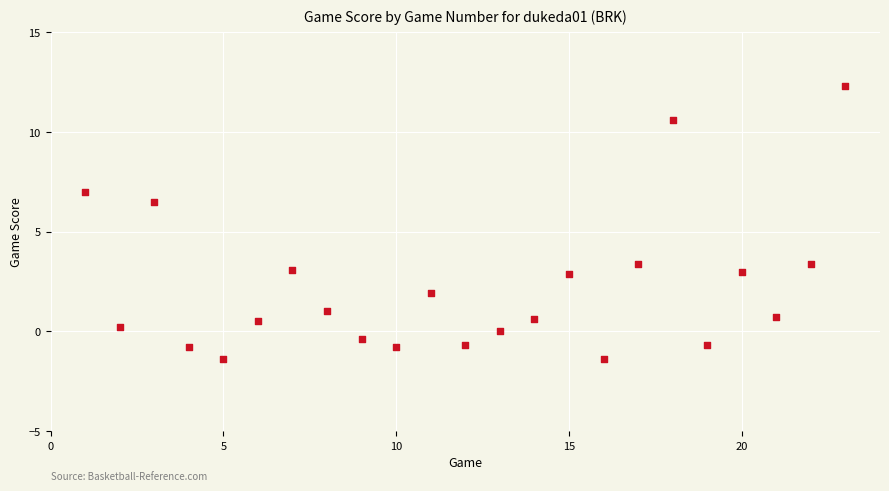

What is the range of Y values (max minus min)?

13.7